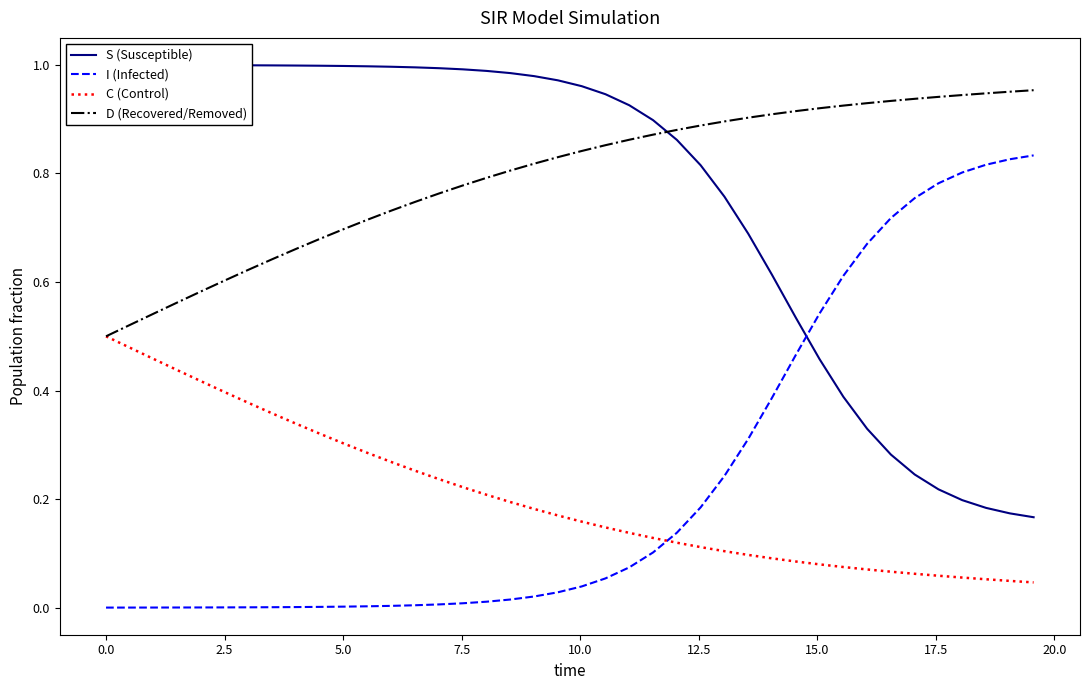

At how many categories does at least one series exceed 0?

40